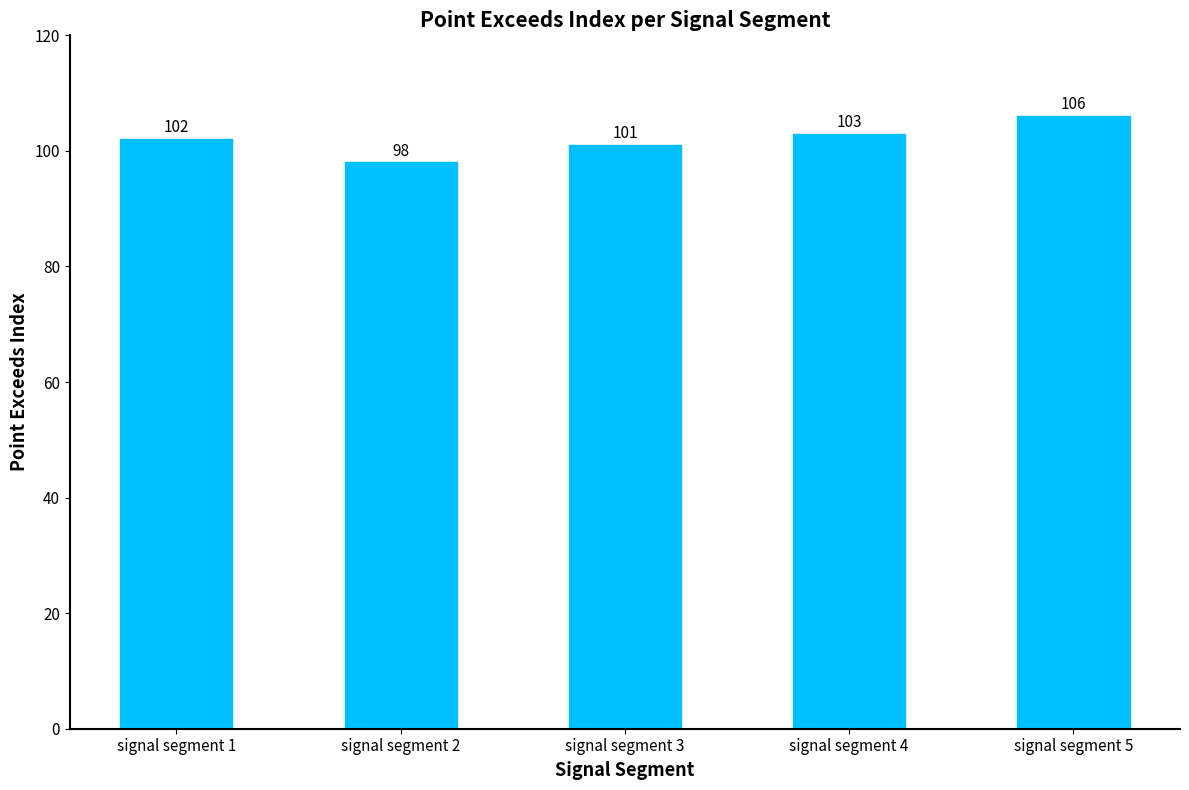

What is the value of the 1st bar from the left?

102